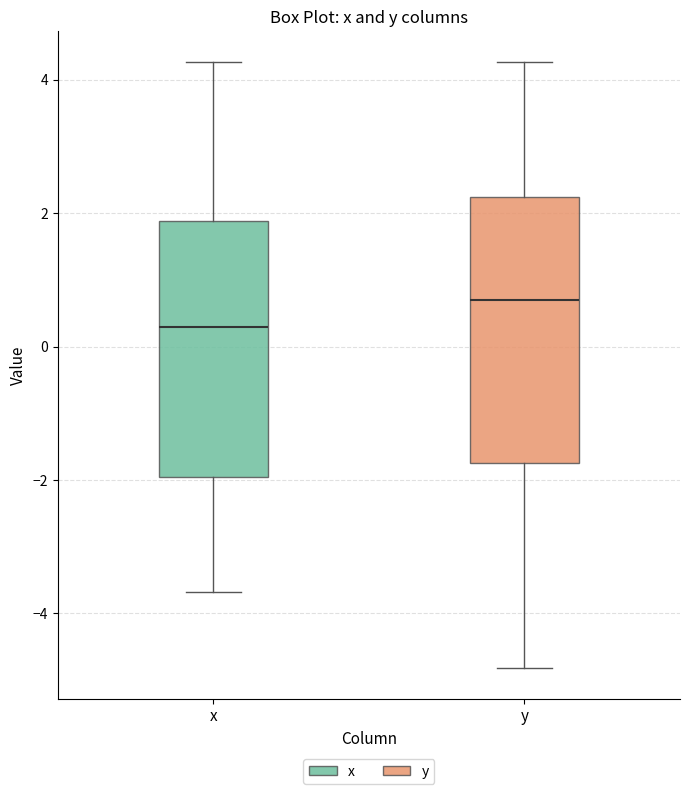

Which box's median line is the lowest?

x